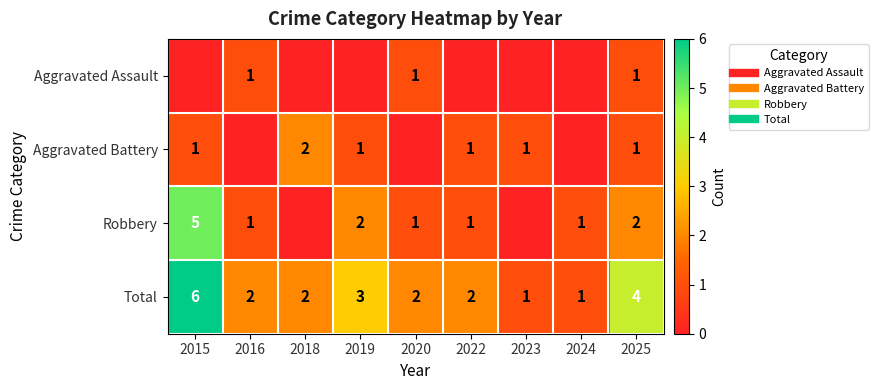

At which category is the sum across all series the highest?

2015